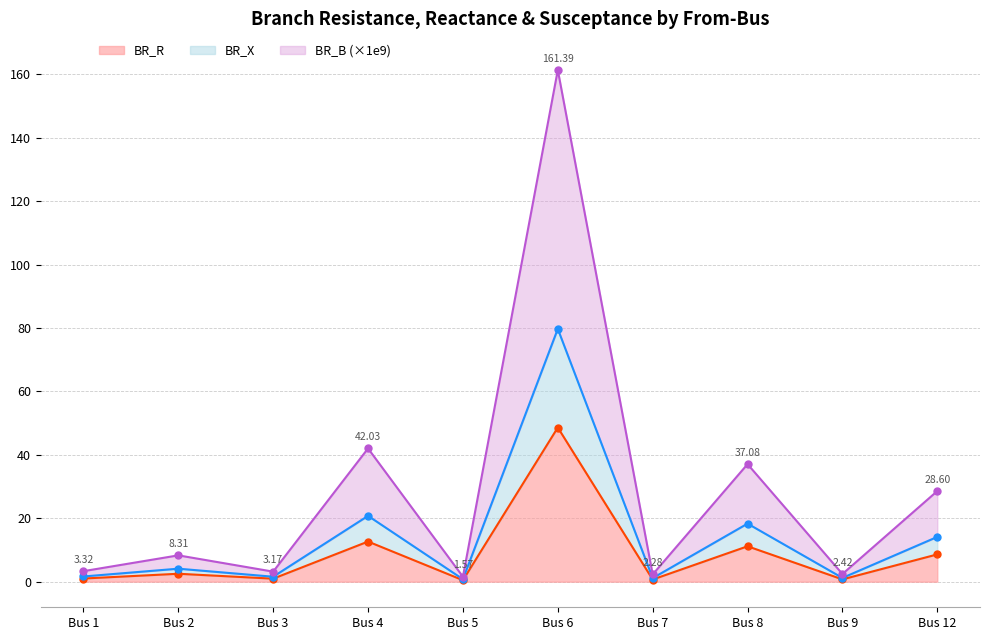

Between Bus 5 and Bus 6, which series saw the biggest shift?

BR_B